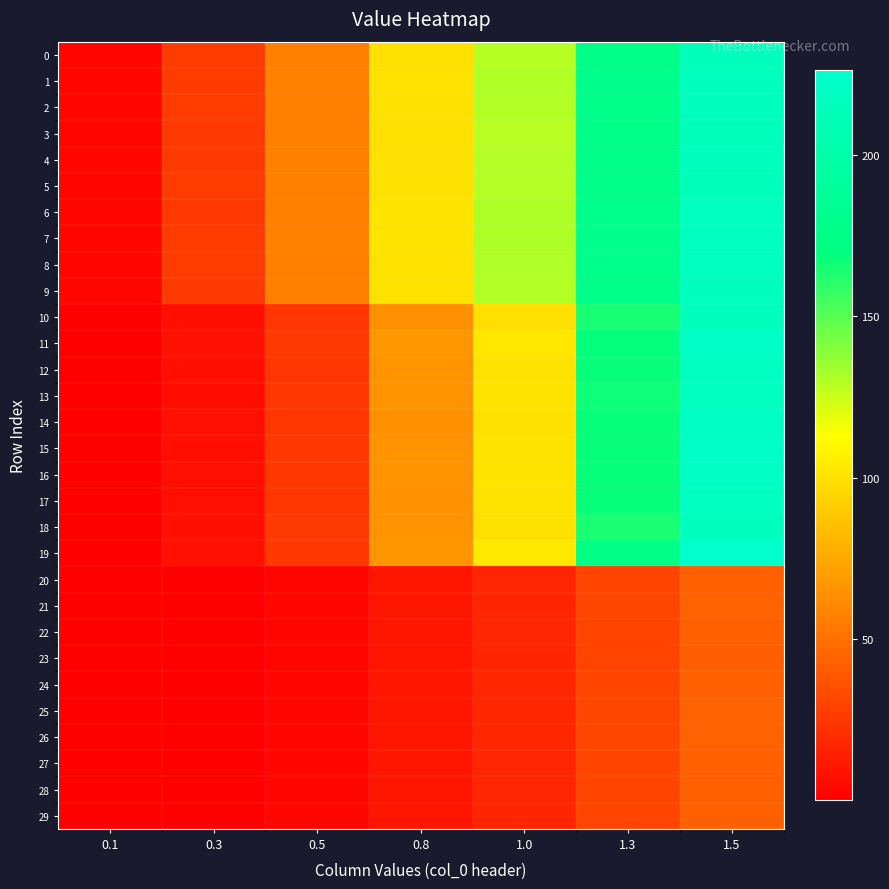

What is the spread (max minus min) of values at 1.0?

114.4